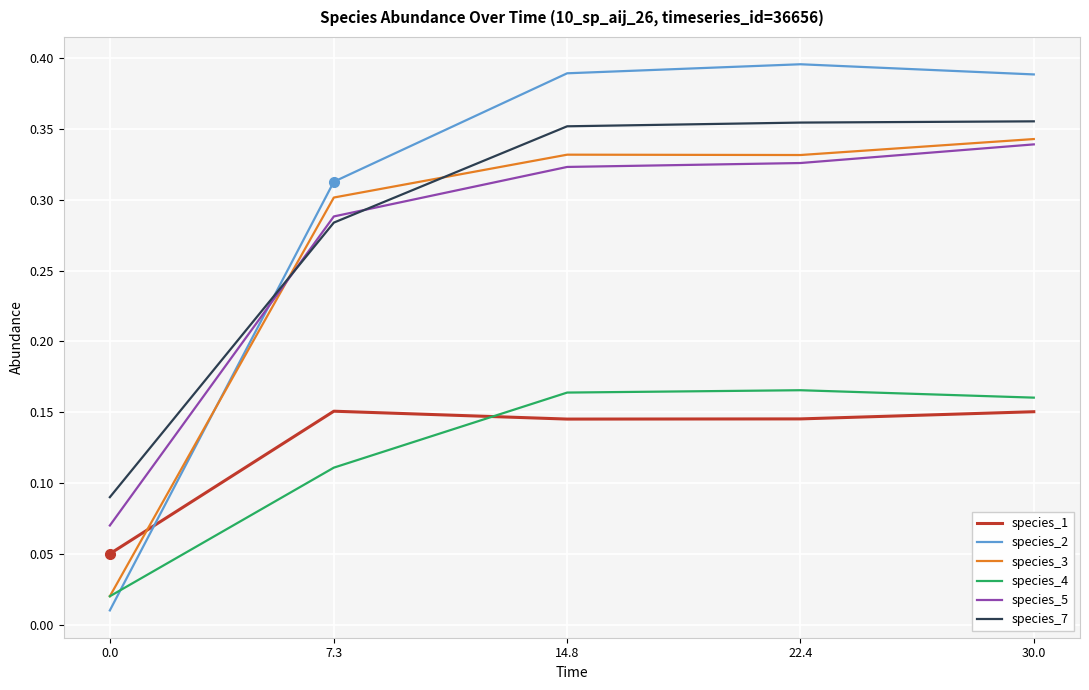

Does the chart have visible grid lines?

Yes